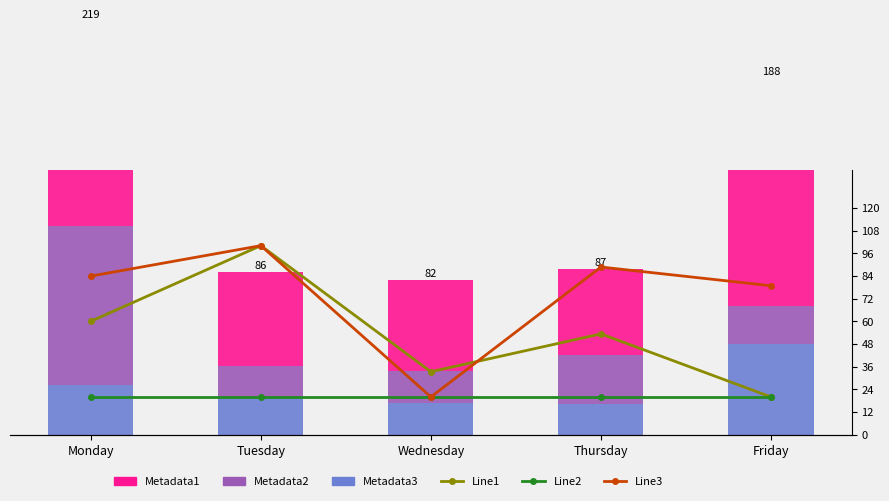

Count the number of data series in this chart.

6